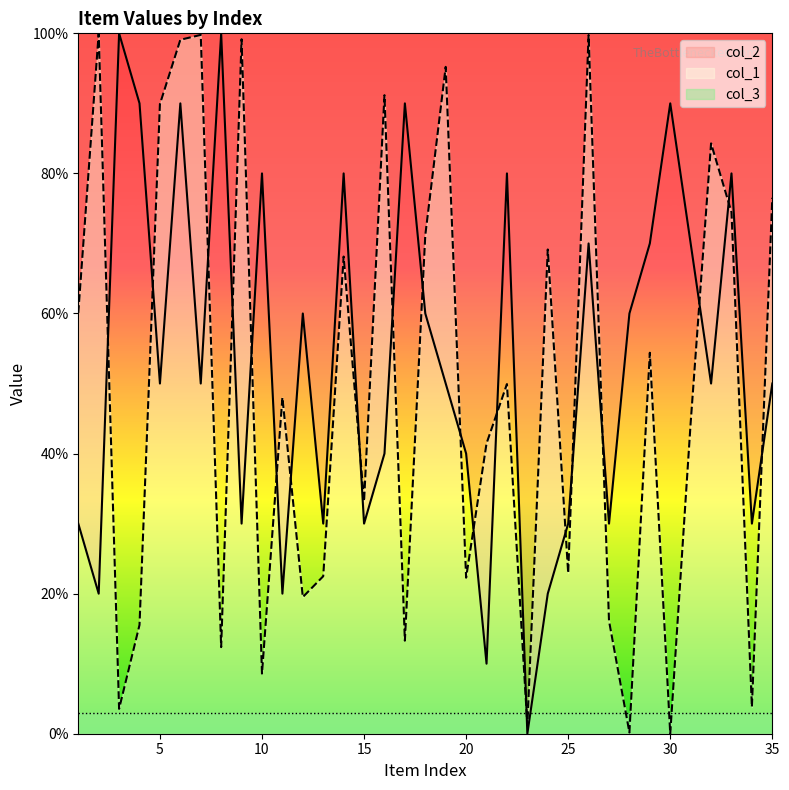

Which label corresponds to the smallest value in the chart?

30